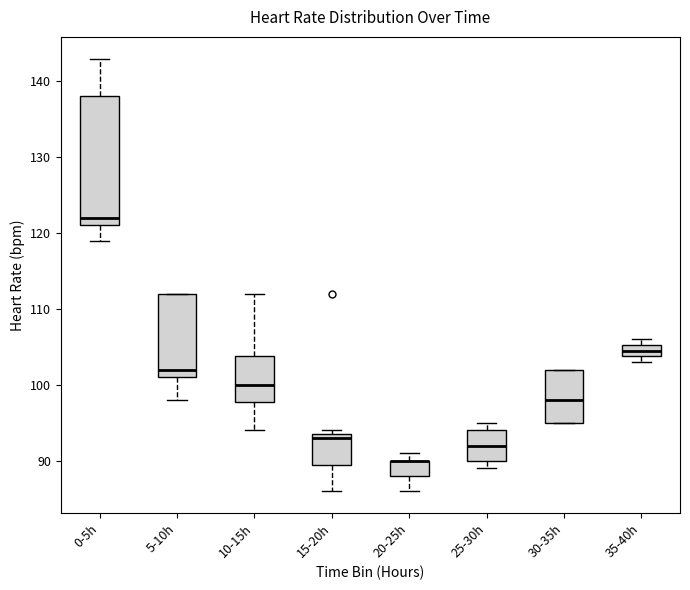

Reading left to right, transcribe this box plot: for each box, give where its median line is, the range the box spans, and where its two whiskers end, as read against the y-axis. The values are not printed on the chart, so give them approximately, as read against the axis.

0-5h: median 122, box 121 to 138, whiskers 119 to 143
5-10h: median 102, box 101 to 112, whiskers 98 to 112
10-15h: median 100, box 98 to 104, whiskers 94 to 112
15-20h: median 93, box 90 to 94, whiskers 86 to 94 (just above the box's upper edge)
20-25h: median 90 (drawn on the box's upper edge), box 88 to 90, whiskers 86 to 91
25-30h: median 92, box 90 to 94, whiskers 89 to 95
30-35h: median 98, box 95 to 102, whiskers 95 to 102
35-40h: median 105 (inside the box), box 104 to 105, whiskers 103 to 106